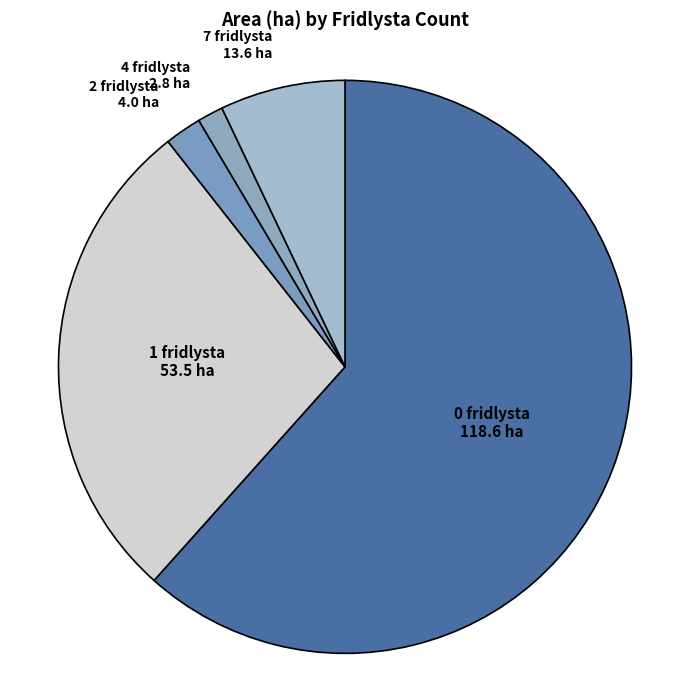

How many segments does this pie chart have?

5